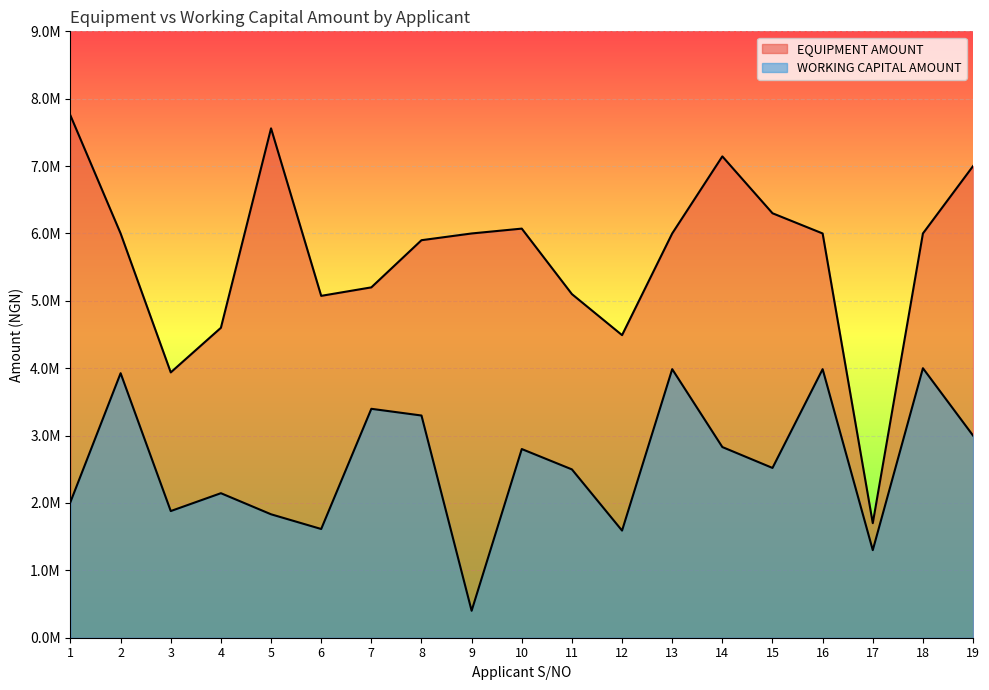

Between 19 and 12, which is larger?

19